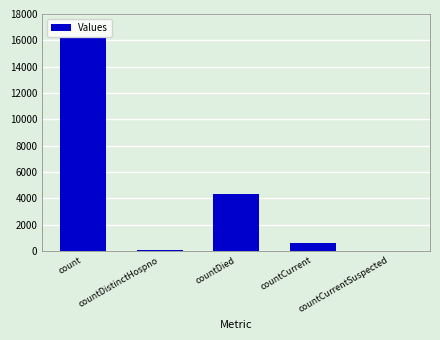

What is the average value?

4246